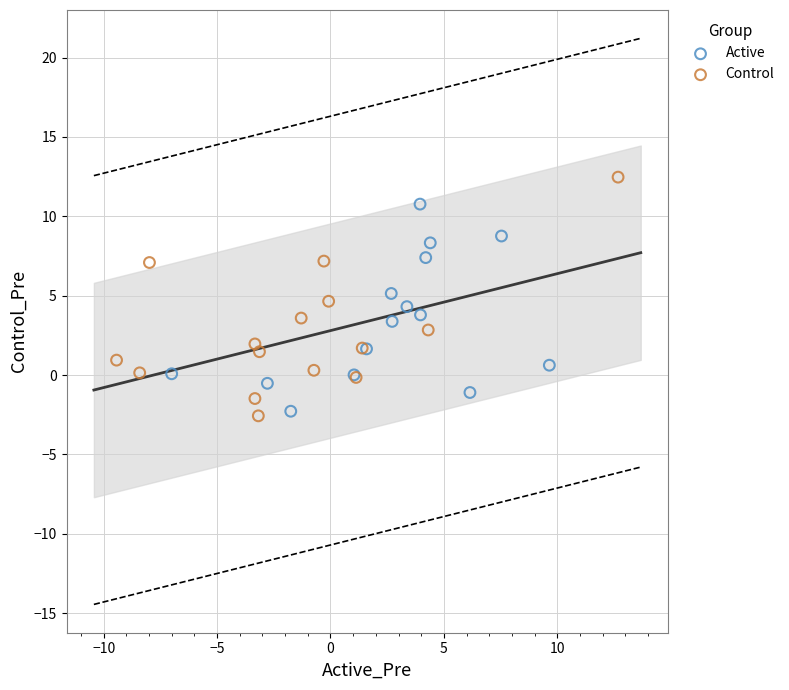

Which series reaches the maximum Y coordinate?

Control